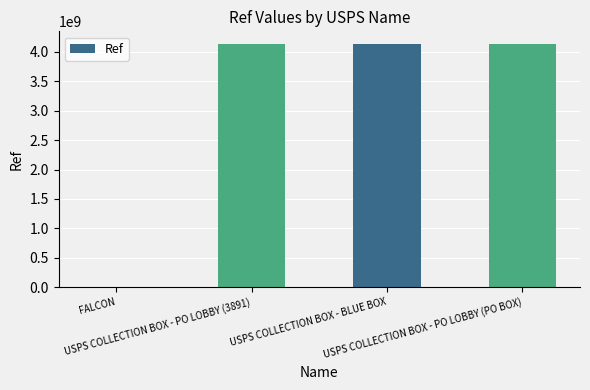

What is the maximum value shown in the chart?

4142600003